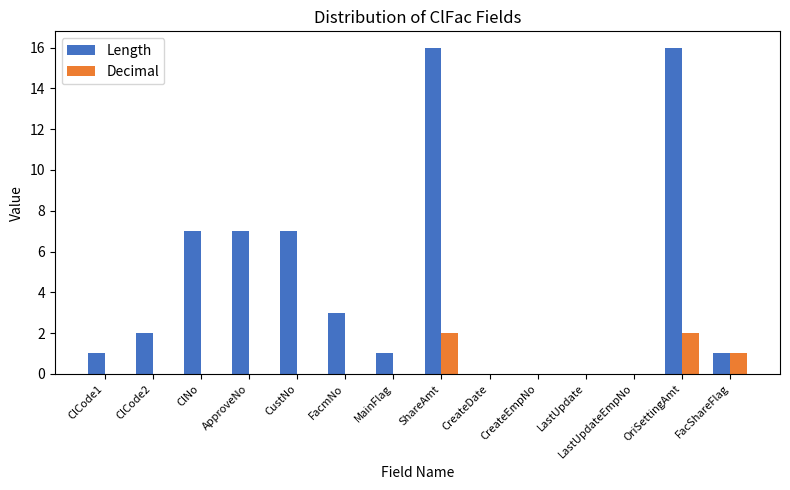

What are all the series names shown in the legend?

Length, Decimal